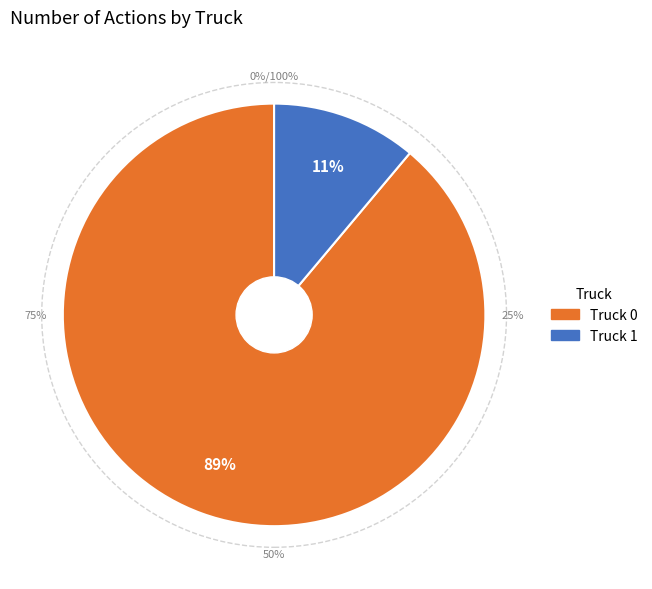

To the nearest percent, what percentage of the pie is Truck 0?

89%